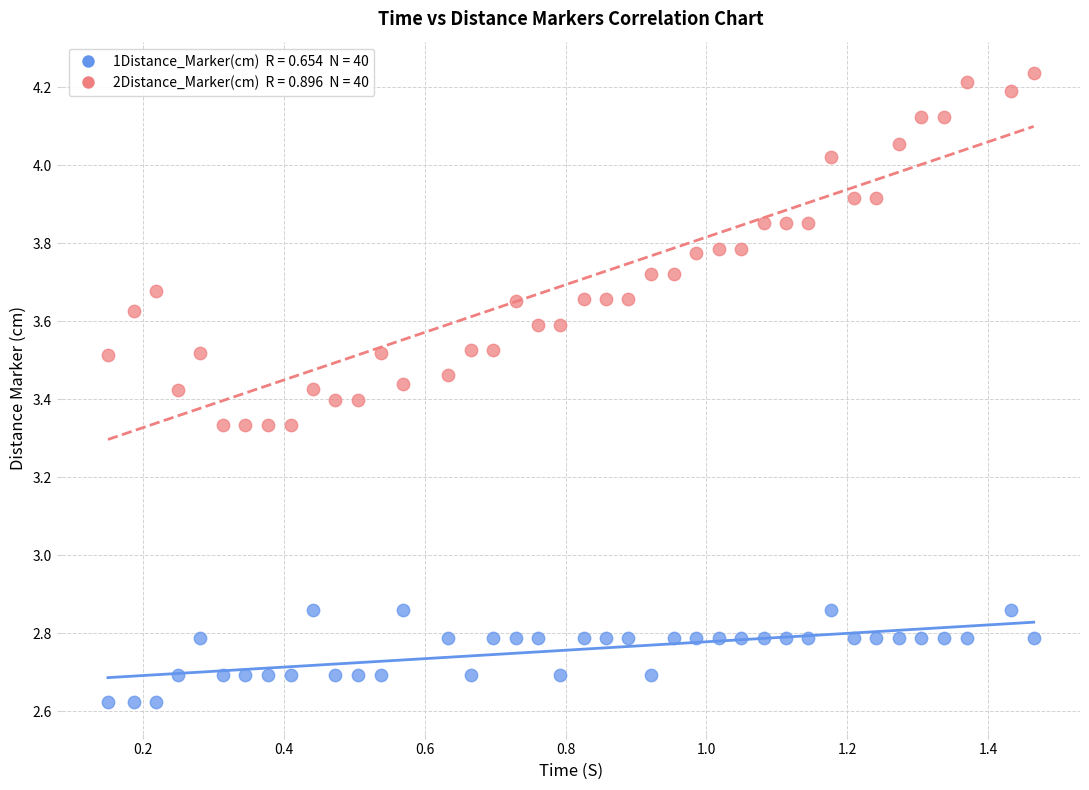

Across all data points, what is the range of X values (max minus min)?

1.3